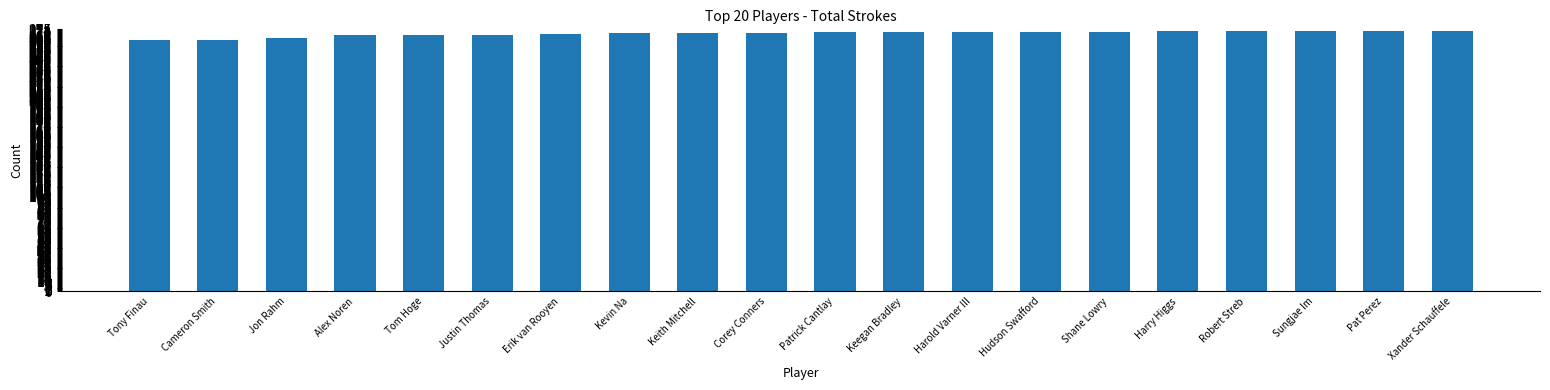

What is the sum of all values?

5409